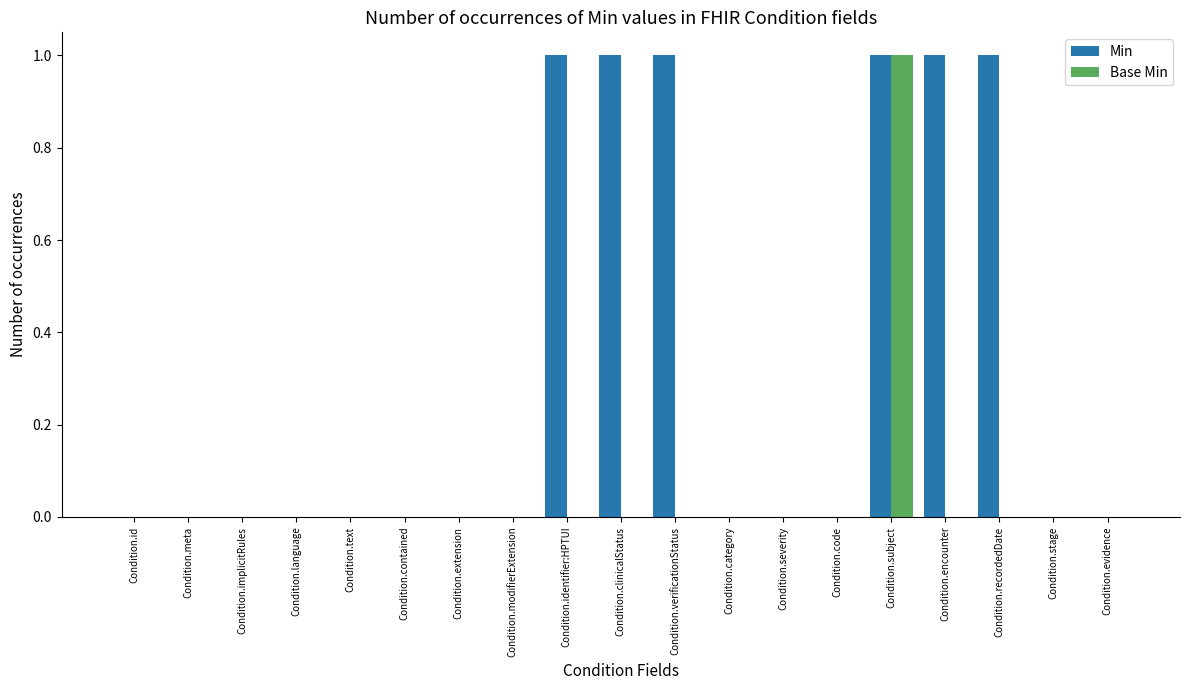

Are the bars horizontal?

No